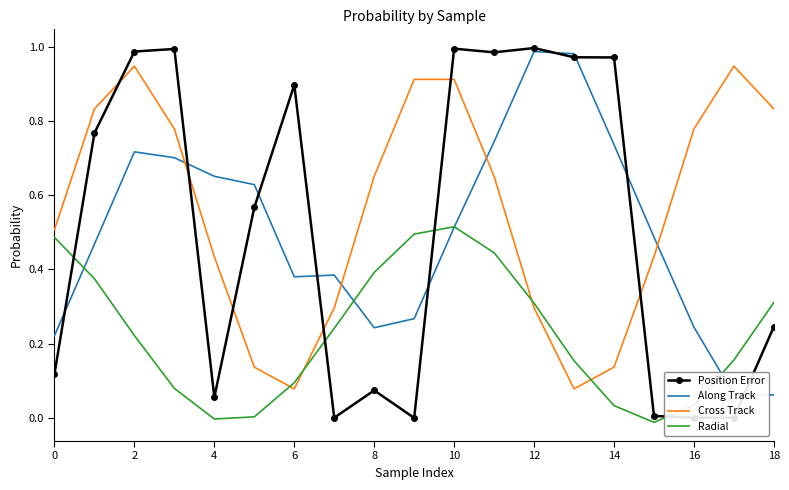

Which series has the widest spread of values?

Position Error